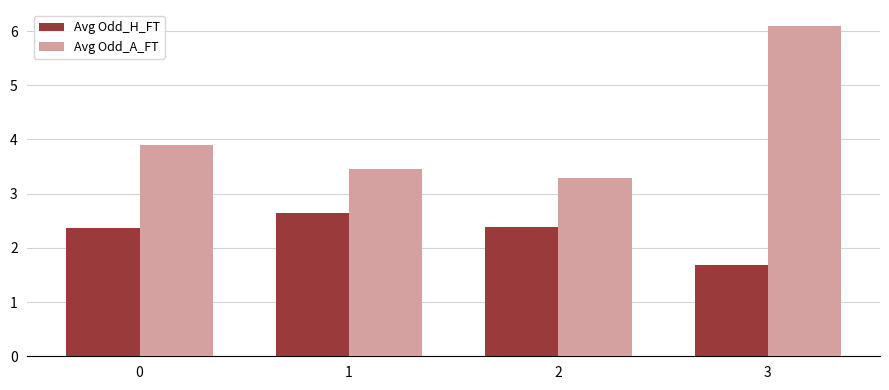

Rank the series by their average value, from highest to lowest.

Avg Odd_A_FT, Avg Odd_H_FT